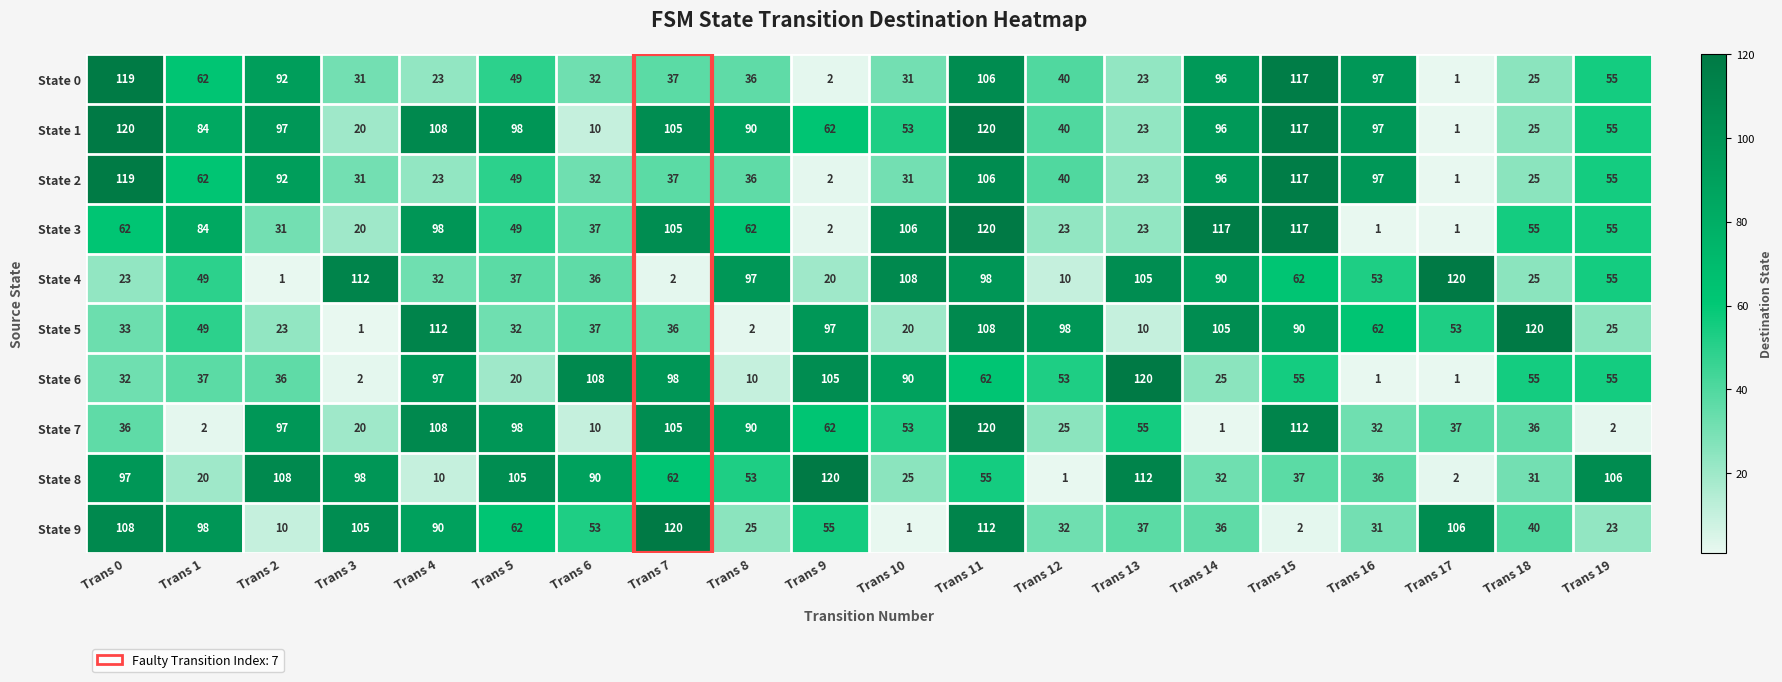

How many distinct data groups are displayed?

10